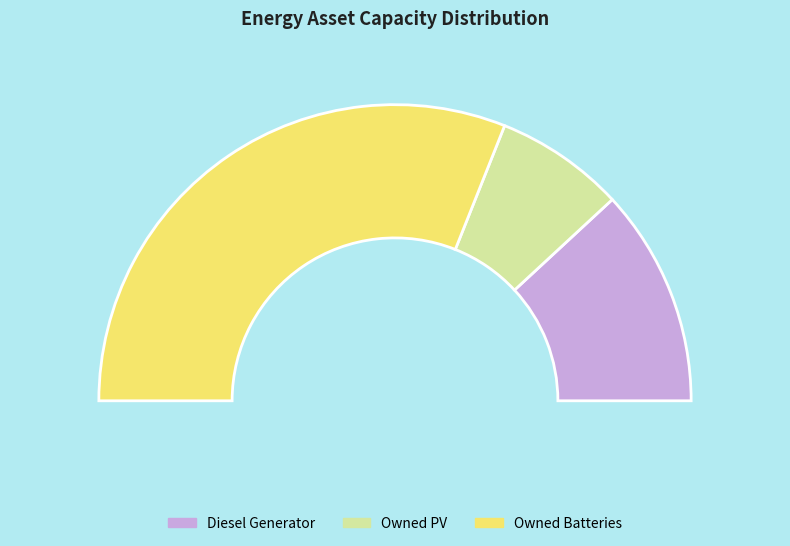

To the nearest percent, what percentage of the pie is Diesel Generator?

24%